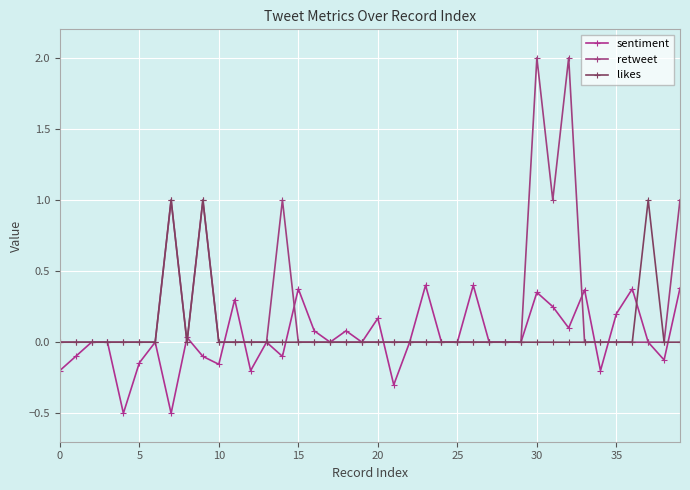

What is the difference between the second highest and second lowest values in the likes series?

1.0